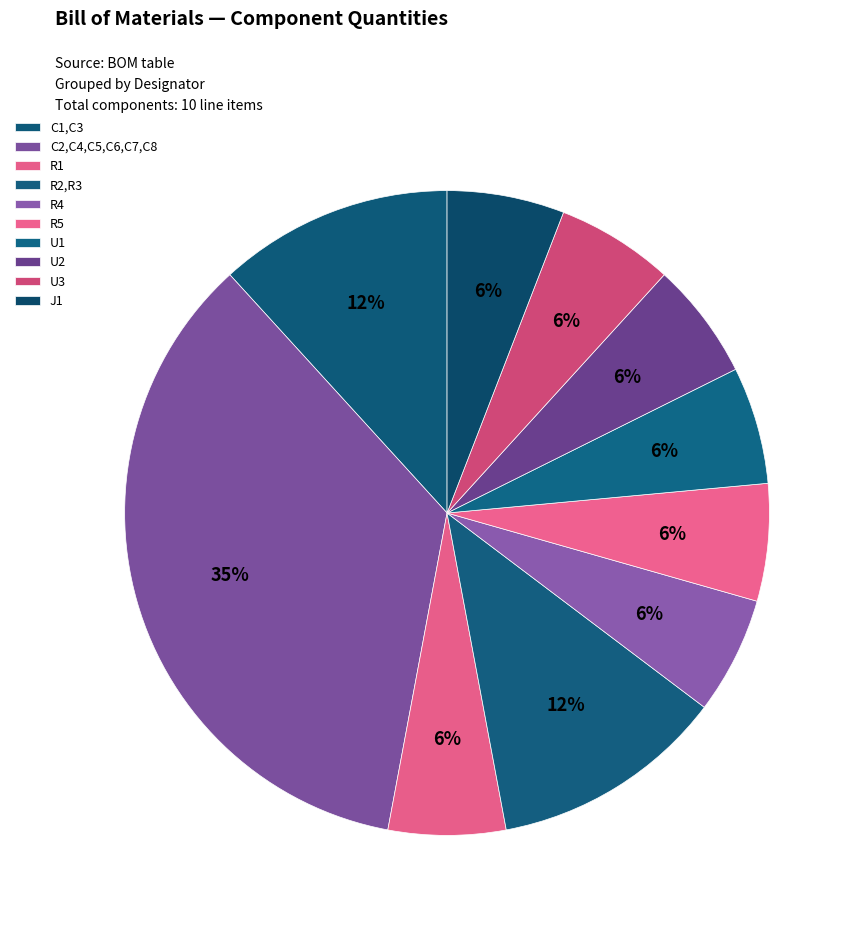

Does R2,R3 represent more than half of the total?

No